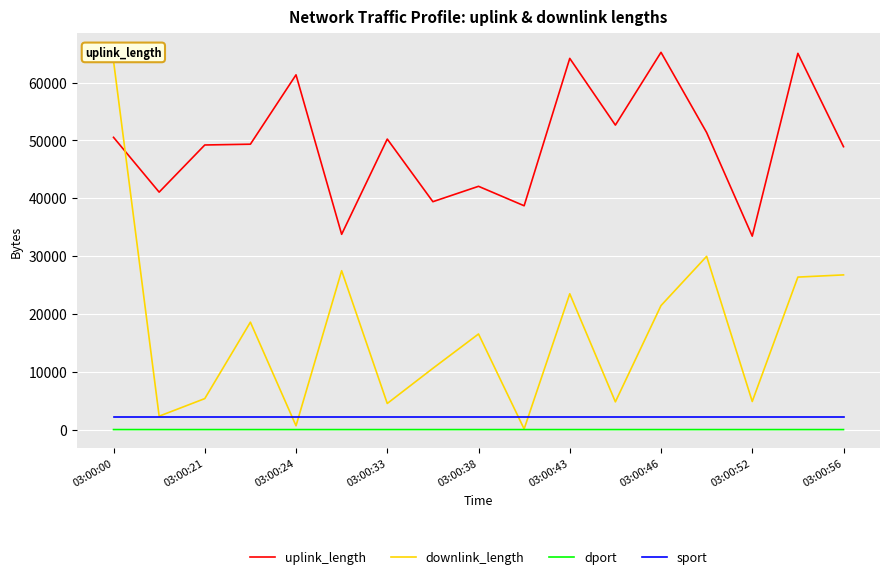

Which series has the largest range (max minus min)?

downlink_length